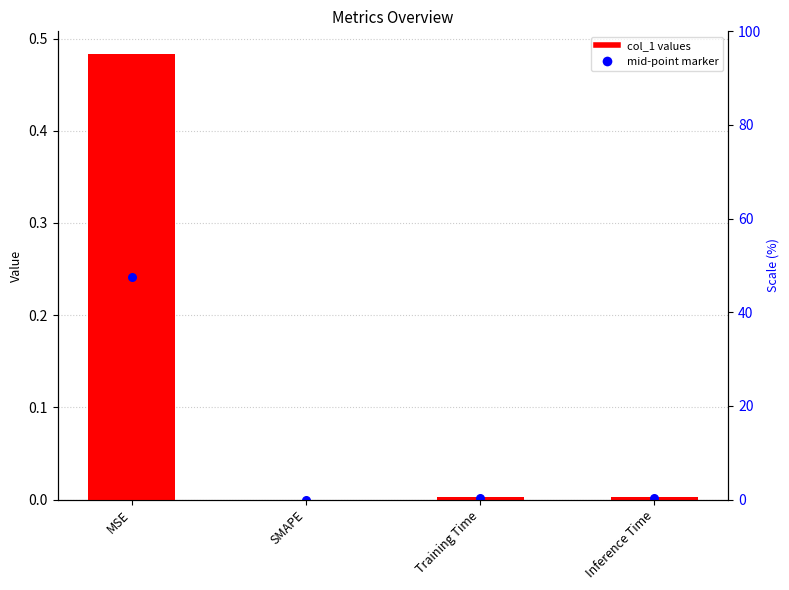

At how many categories does at least one series exceed 0?

3